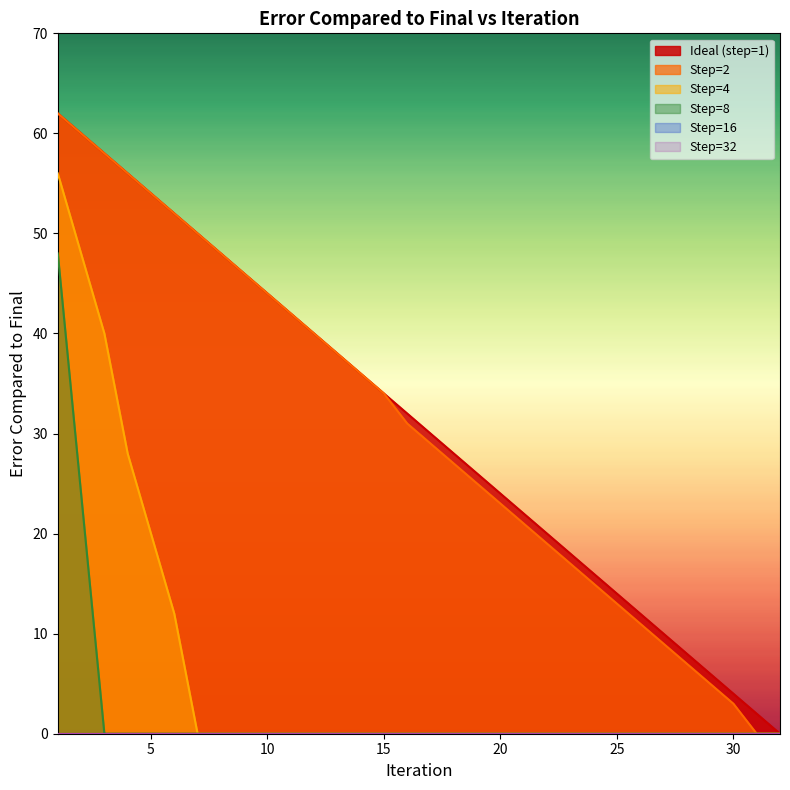

The Step=8 series shows 29 at 28. True or false?

False